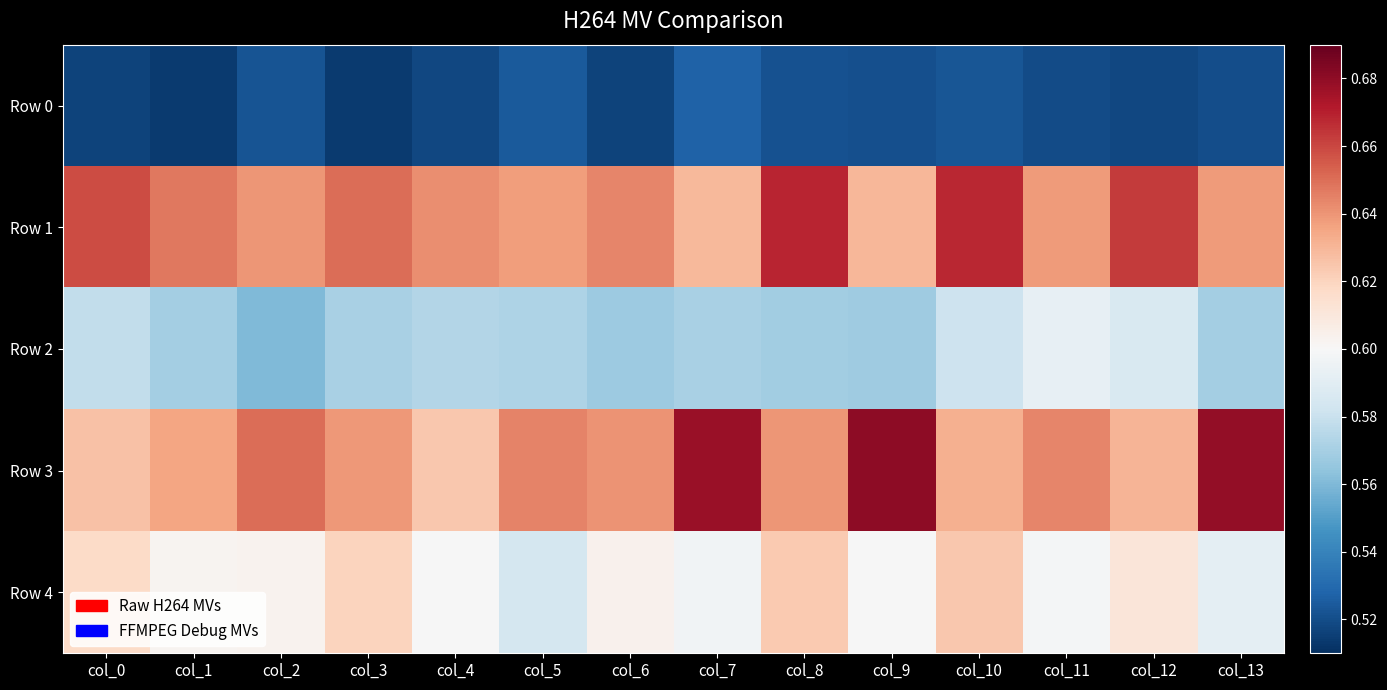

Reading left to right, list all the values displayed in this chart.

Row 0: col_0=0.5	col_1=0.5	col_2=0.5	col_3=0.5	col_4=0.5	col_5=0.5	col_6=0.5	col_7=0.5	col_8=0.5	col_9=0.5	col_10=0.5	col_11=0.5	col_12=0.5	col_13=0.5
Row 1: col_0=0.7	col_1=0.6	col_2=0.6	col_3=0.7	col_4=0.6	col_5=0.6	col_6=0.6	col_7=0.6	col_8=0.7	col_9=0.6	col_10=0.7	col_11=0.6	col_12=0.7	col_13=0.6
Row 2: col_0=0.6	col_1=0.6	col_2=0.6	col_3=0.6	col_4=0.6	col_5=0.6	col_6=0.6	col_7=0.6	col_8=0.6	col_9=0.6	col_10=0.6	col_11=0.6	col_12=0.6	col_13=0.6
Row 3: col_0=0.6	col_1=0.6	col_2=0.7	col_3=0.6	col_4=0.6	col_5=0.6	col_6=0.6	col_7=0.7	col_8=0.6	col_9=0.7	col_10=0.6	col_11=0.6	col_12=0.6	col_13=0.7
Row 4: col_0=0.6	col_1=0.6	col_2=0.6	col_3=0.6	col_4=0.6	col_5=0.6	col_6=0.6	col_7=0.6	col_8=0.6	col_9=0.6	col_10=0.6	col_11=0.6	col_12=0.6	col_13=0.6